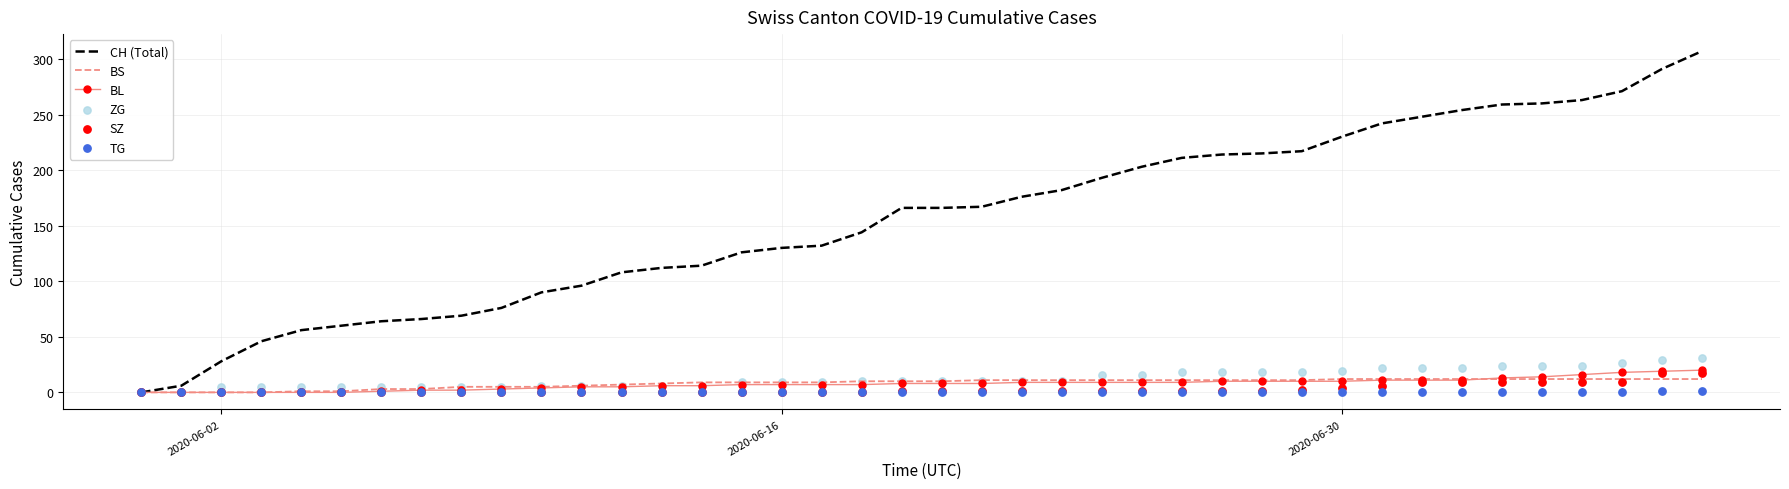

Which series has the largest Y range (max minus min)?

CH (Total)